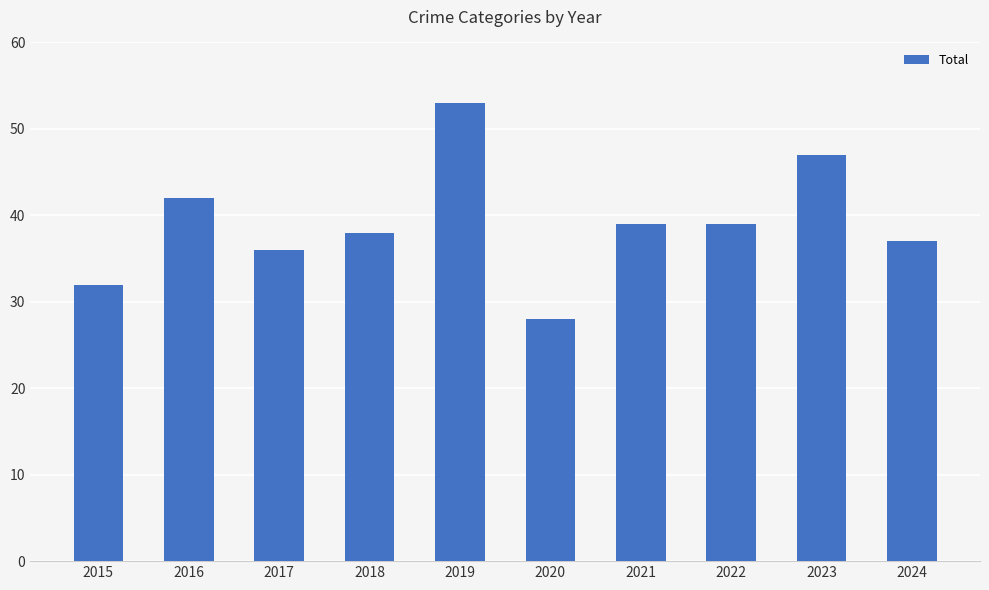

True or false: the data shows 18 at 2015.

False